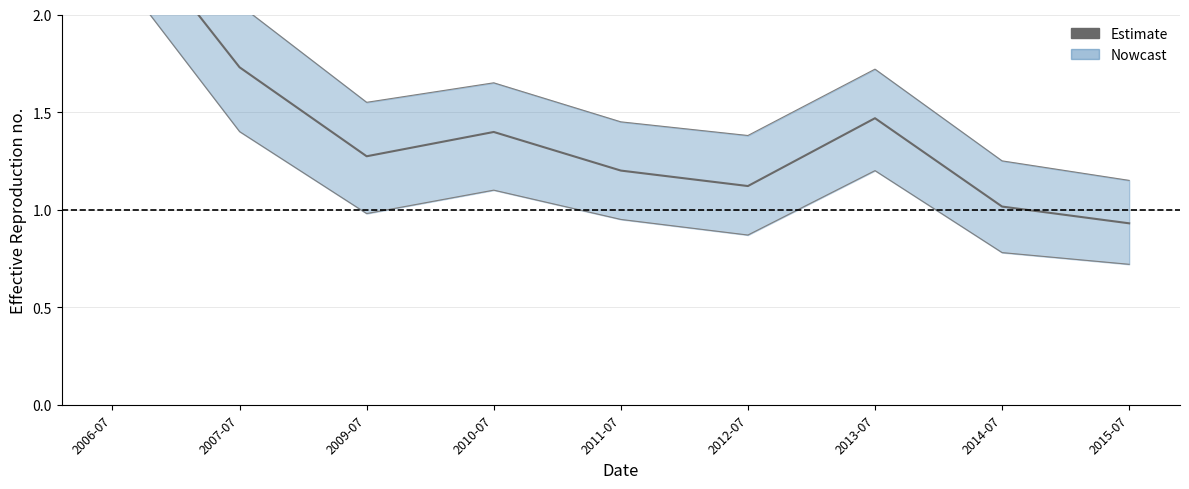

Where is the data nearest to the value 1?

2014-07